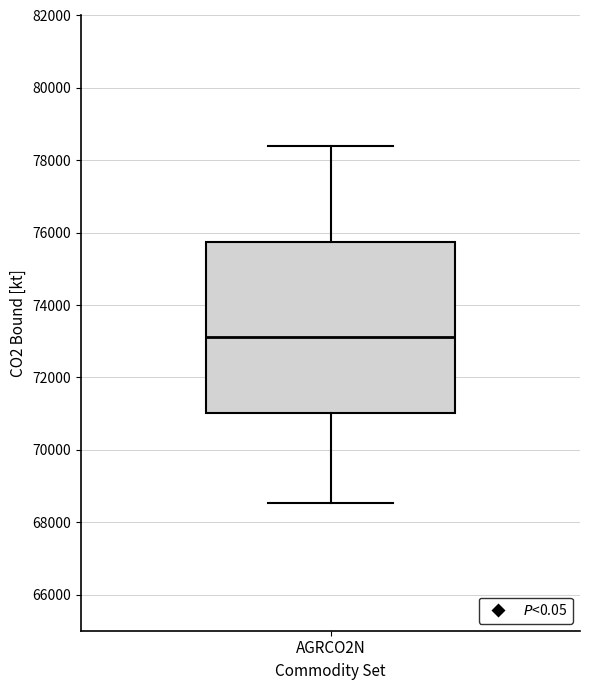

Where is the upper edge of the box for AGRCO2N on the y-axis? The values are not printed on the chart, so give them approximately, as read against the axis.

75800